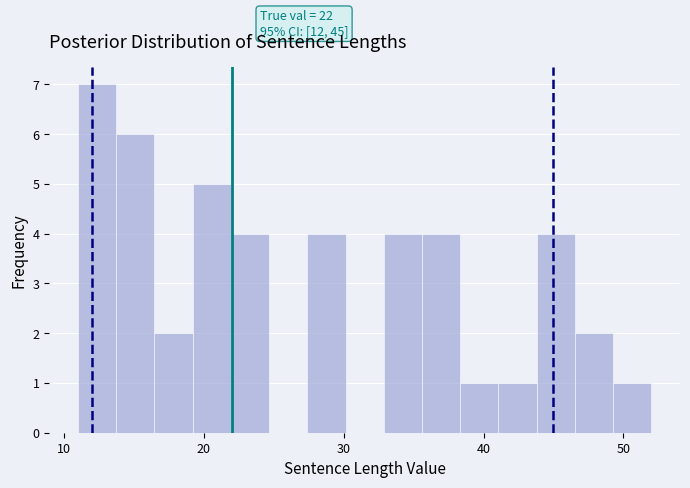

Around what value on the x-axis is the tallest bar? Give the approximate position of its centre, as read against the axis.

12